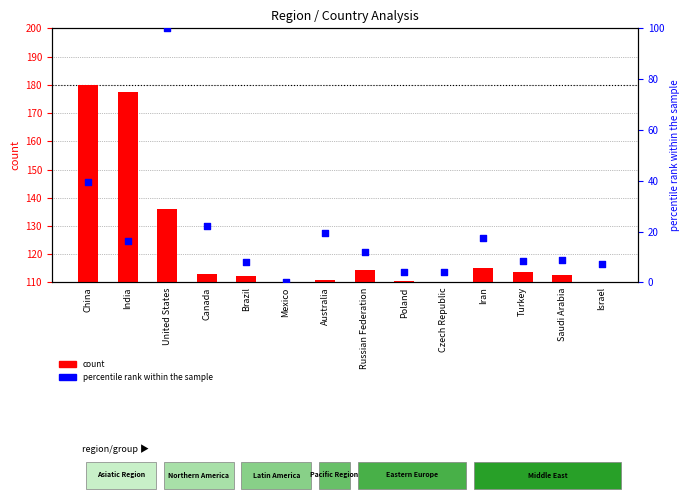

What are all the series names shown in the legend?

count, percentile rank within the sample